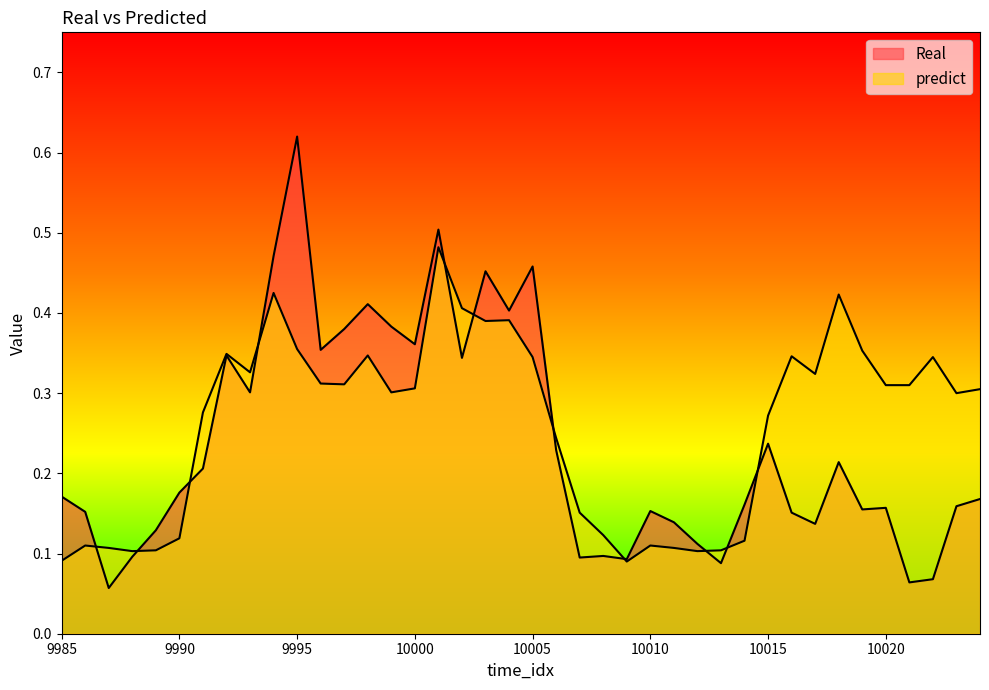

What is the difference between the Real values at 9987 and 9994?

0.4